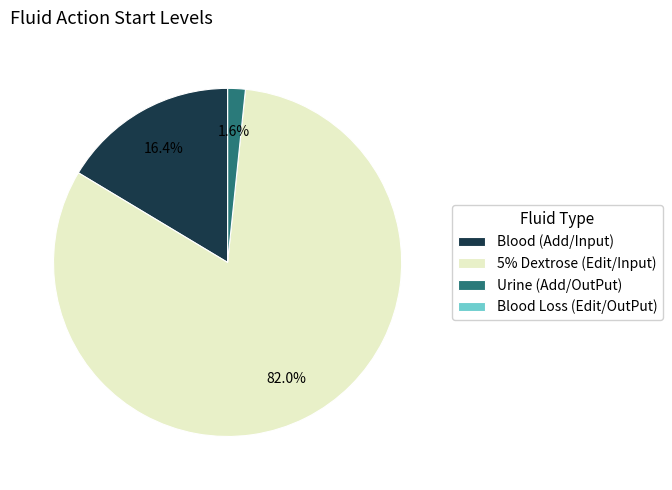

Which has a higher value, Blood (Add/Input) or Urine (Add/OutPut)?

Blood (Add/Input)